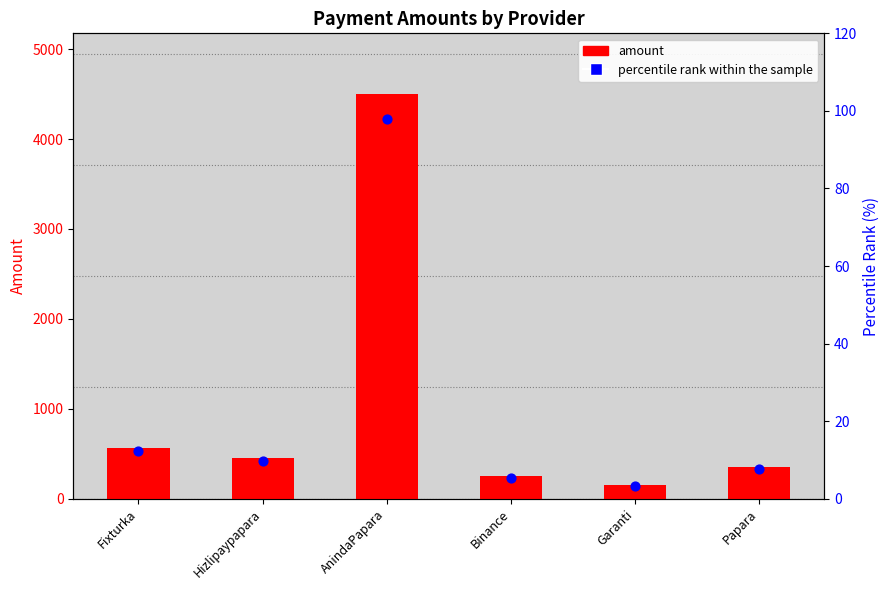

Is the value of percentile rank within the sample at Binance greater than the value of amount at Garanti?

No